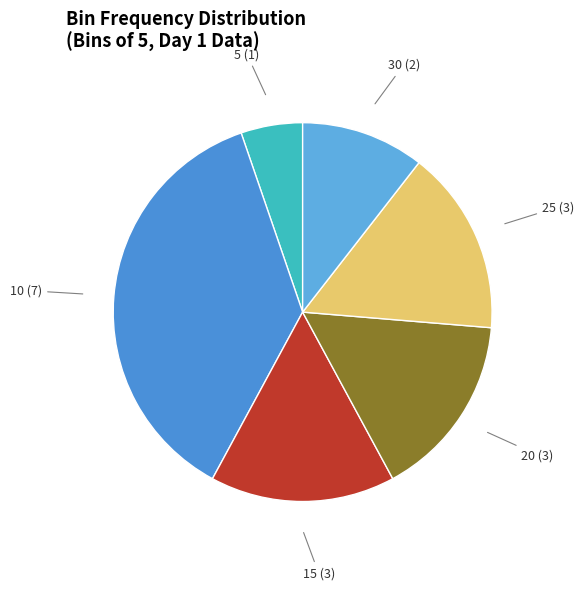

How many slices are in this pie chart?

6